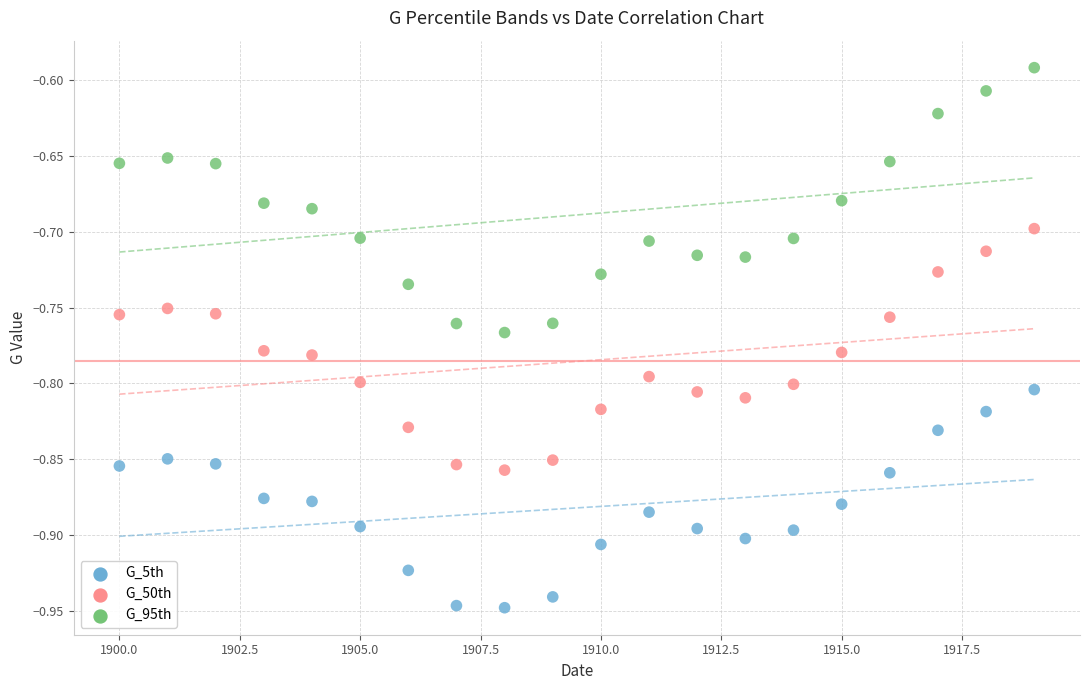

What are all the series names shown in the legend?

G_5th, G_50th, G_95th